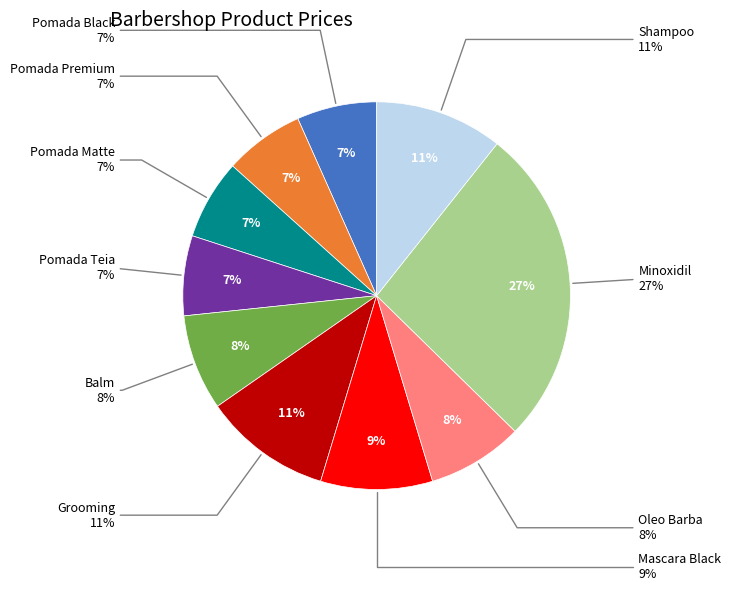

The Pomada Black slice represents 16% of the pie. True or false?

False